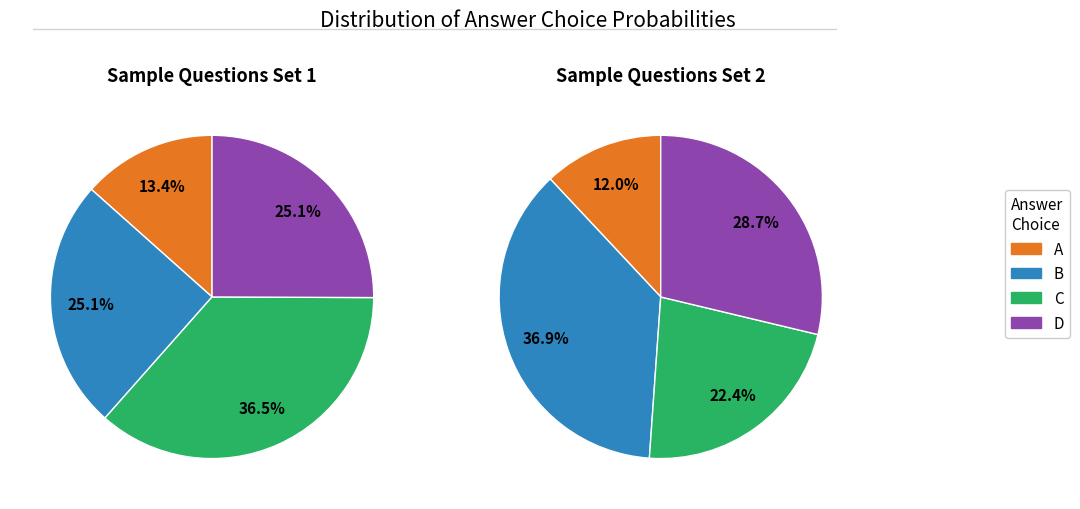

Count the number of slices in the pie.

4